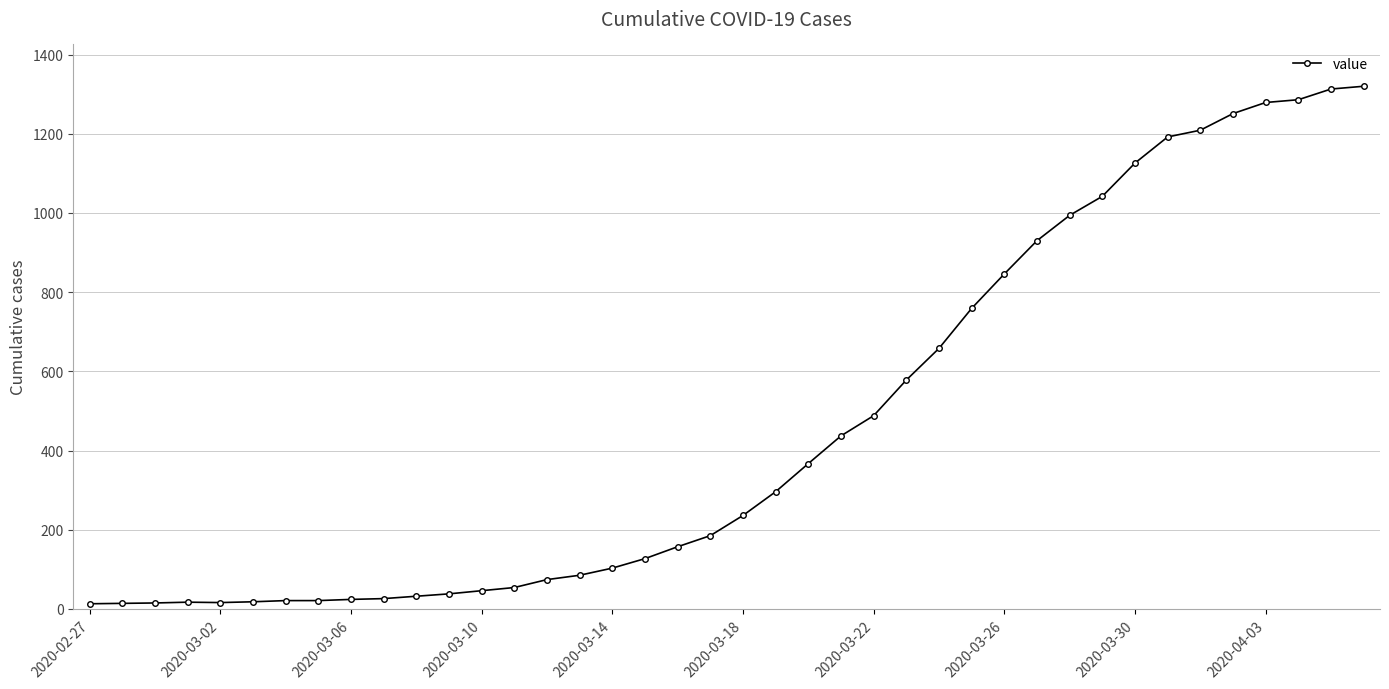

What is the difference between the maximum and minimum values?

1307